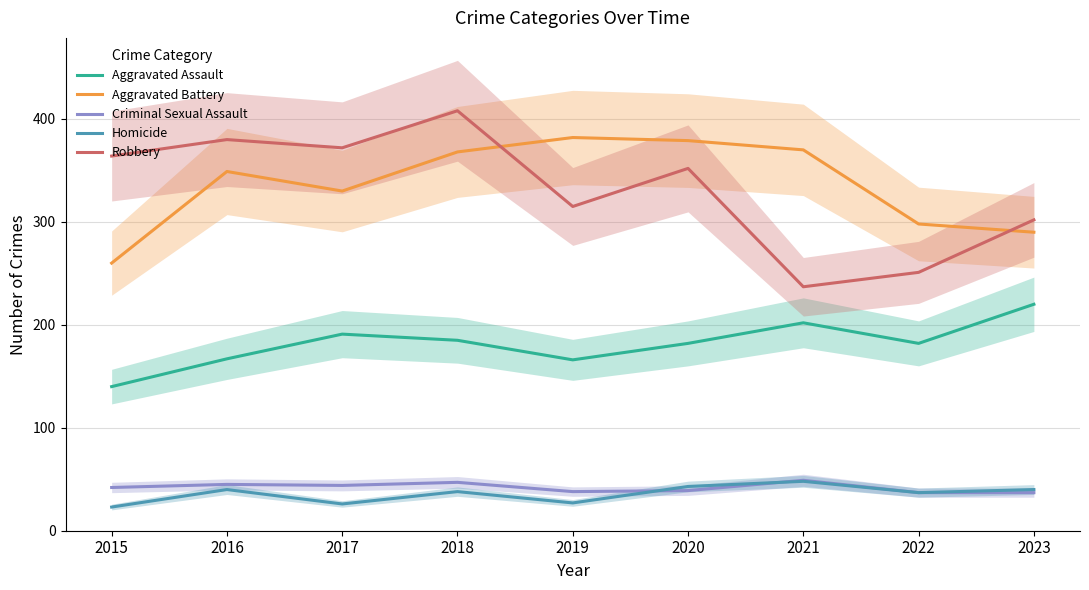

The value of Robbery at 2021 is 417. True or false?

False